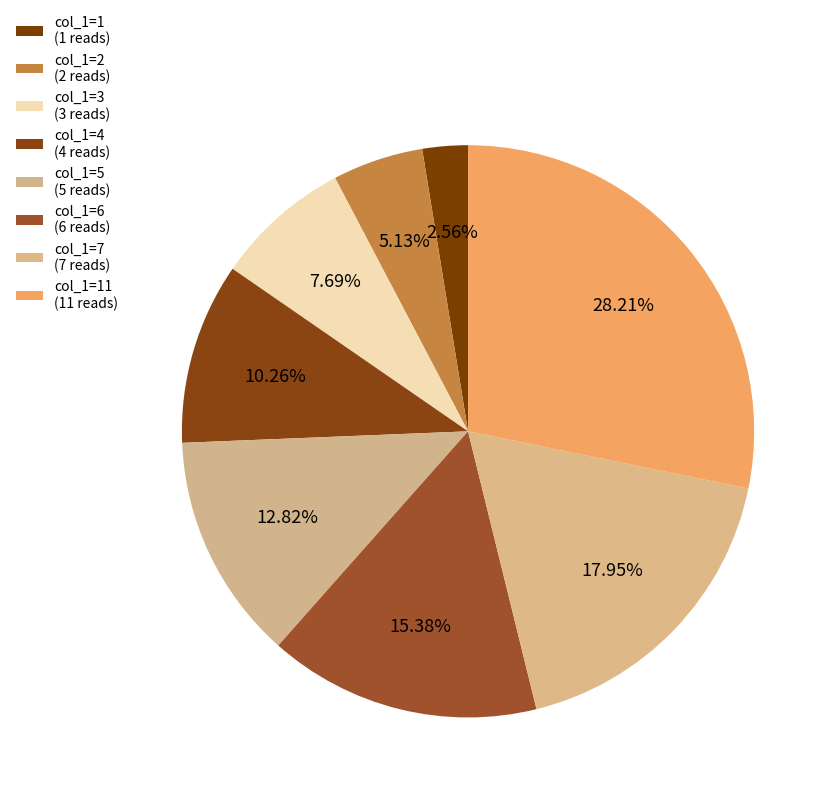

How many segments does this pie chart have?

8